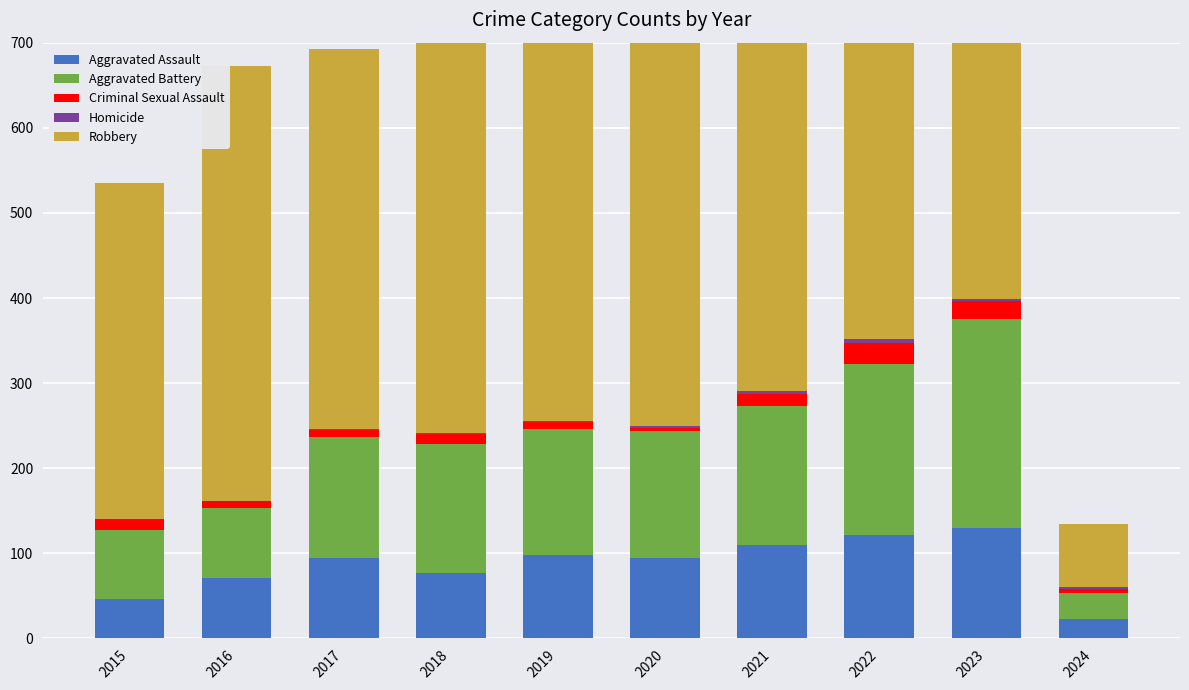

How many groups of bars are there?

10